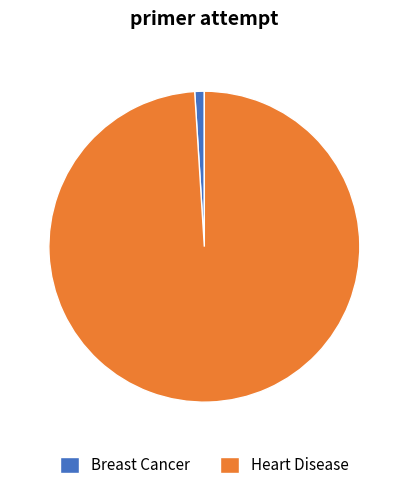

Is it true that Heart Disease is 89% of the pie?

False